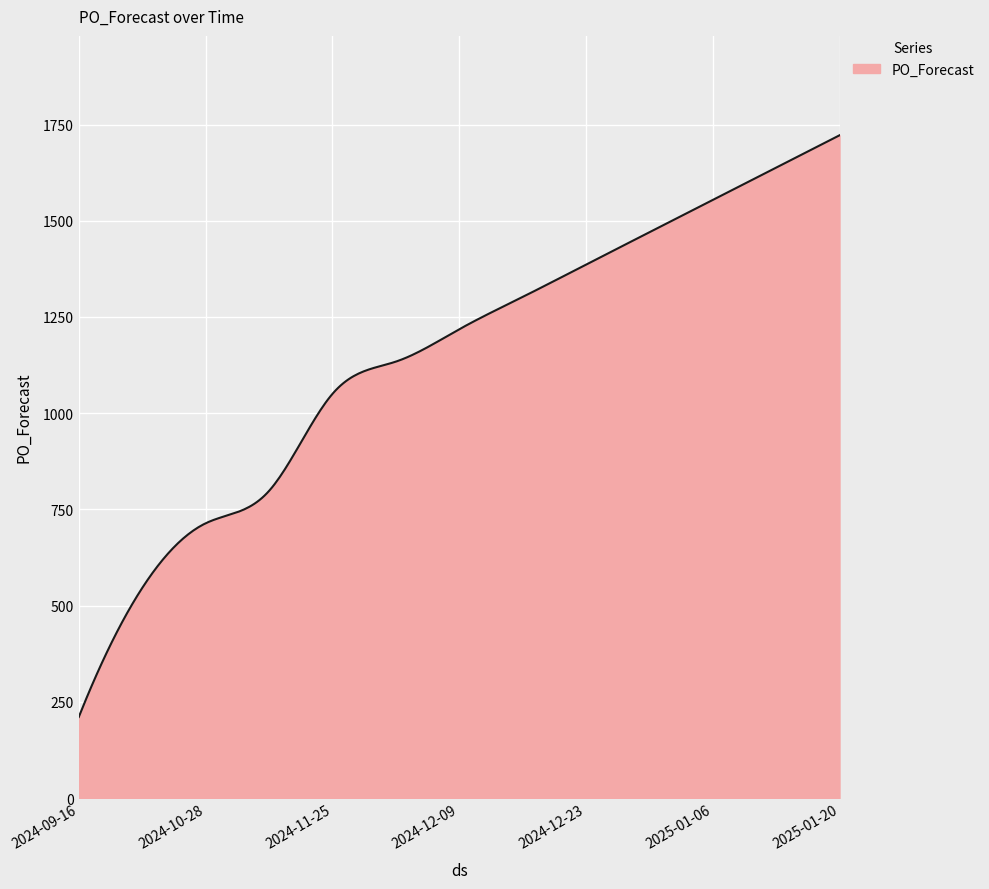

What is the greatest value displayed?

1722.0